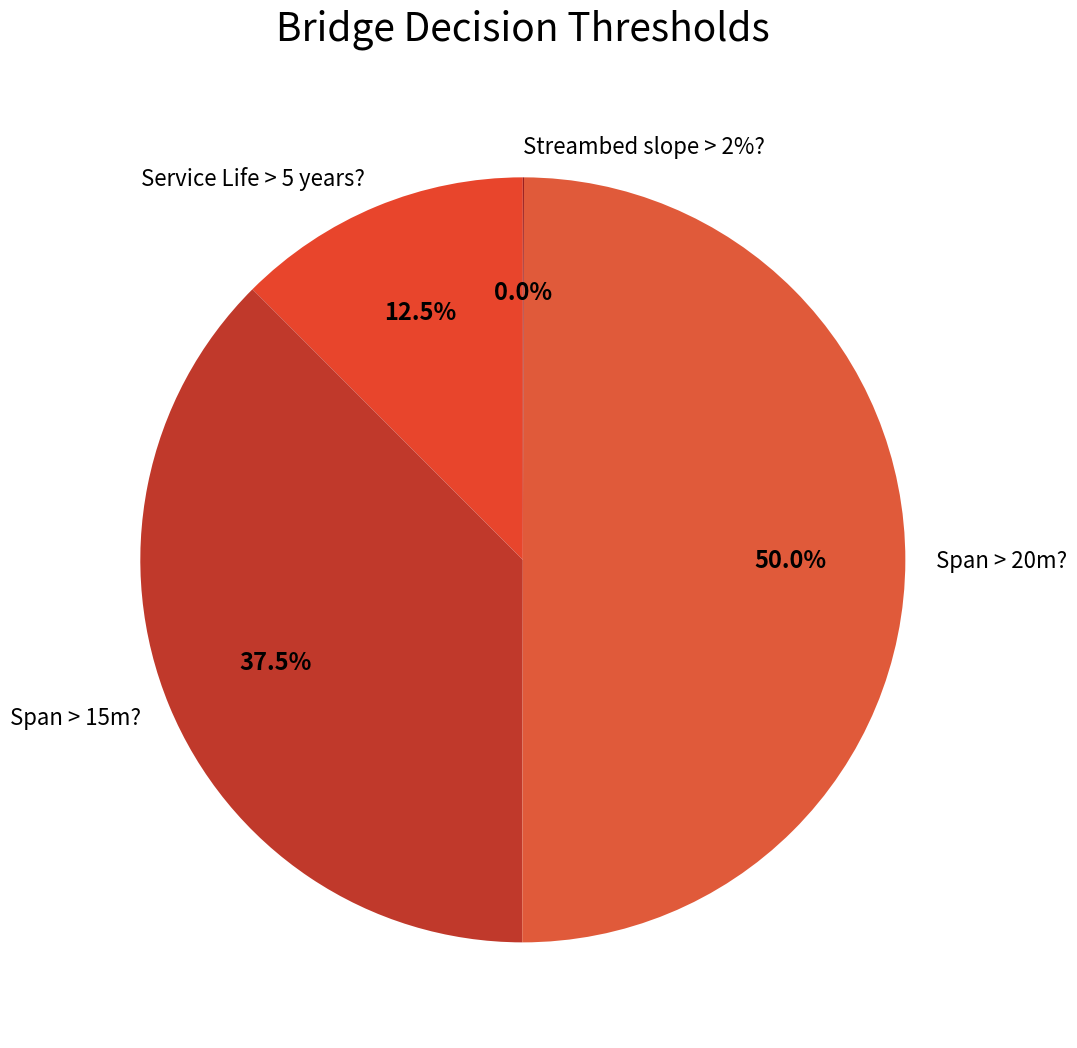

How many segments does this pie chart have?

4